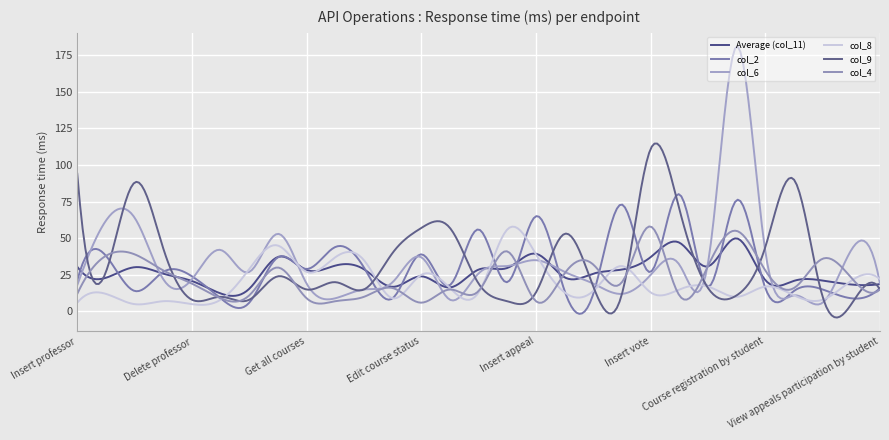

Which series has the widest spread of values?

col_6